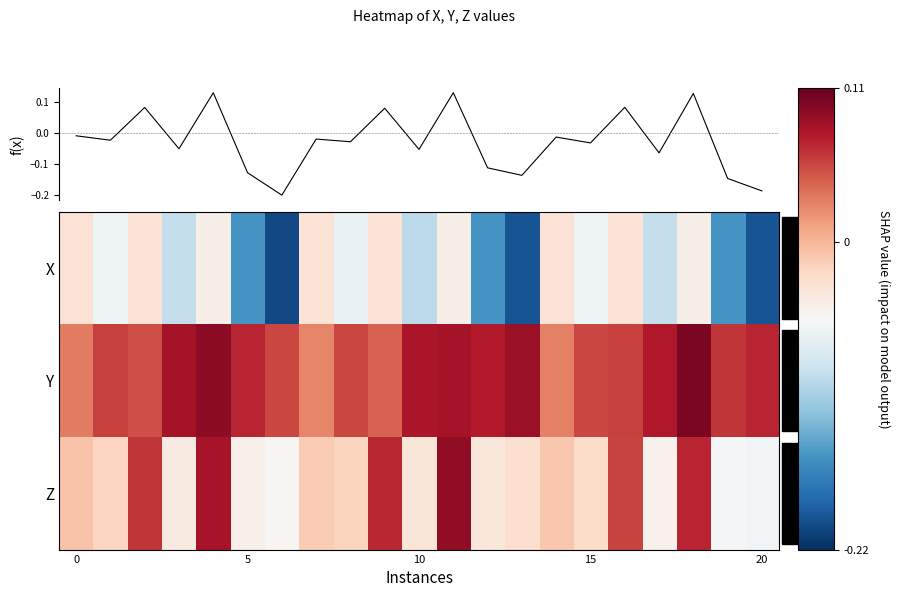

Rank the series by their maximum value, from lowest to highest.

X, Z, Y, f(x)